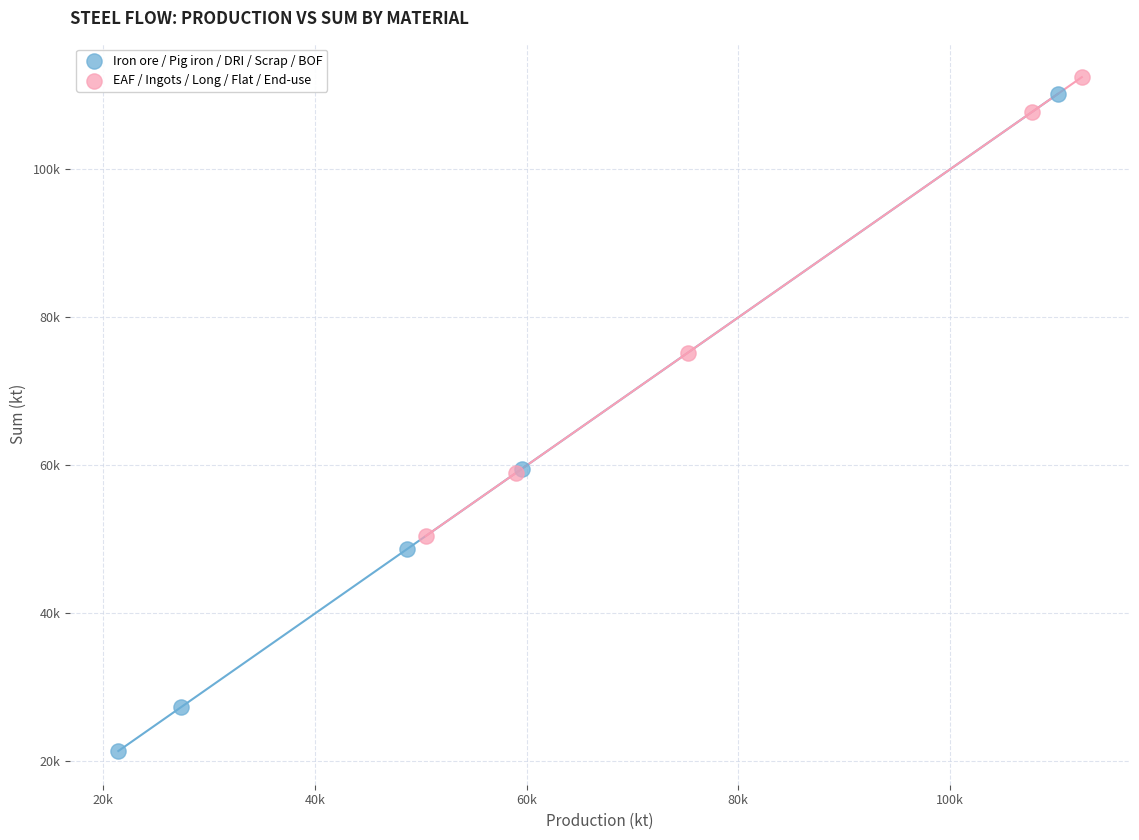

What are all the series names shown in the legend?

Iron ore / Pig iron / DRI / Scrap / BOF, EAF / Ingots / Long / Flat / End-use